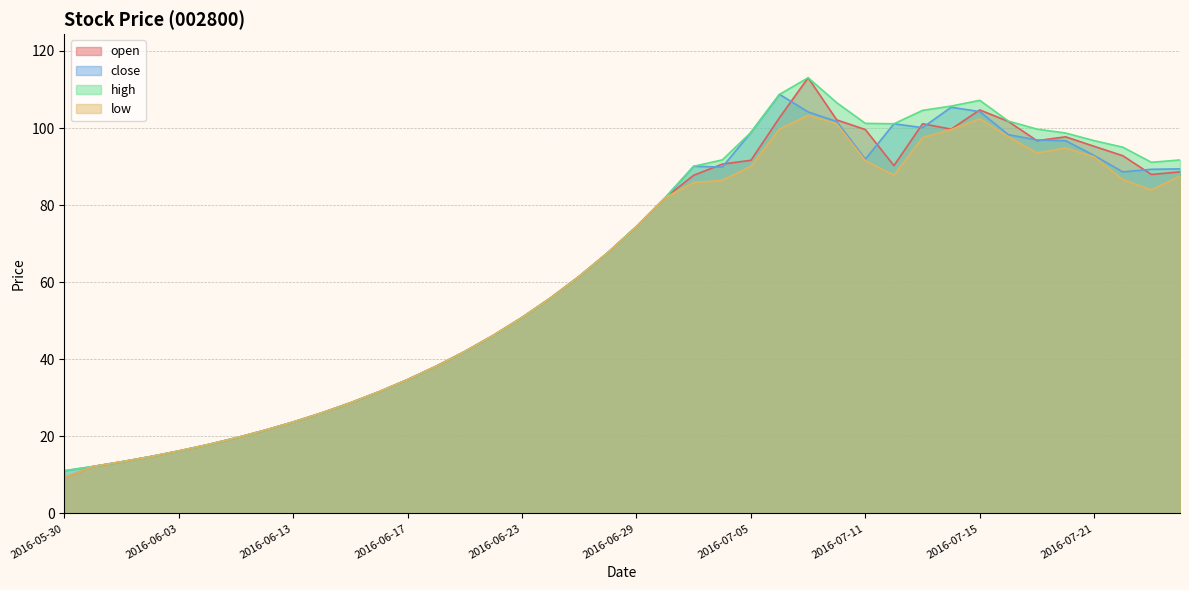

How many interior local peaks does the open series have?

4